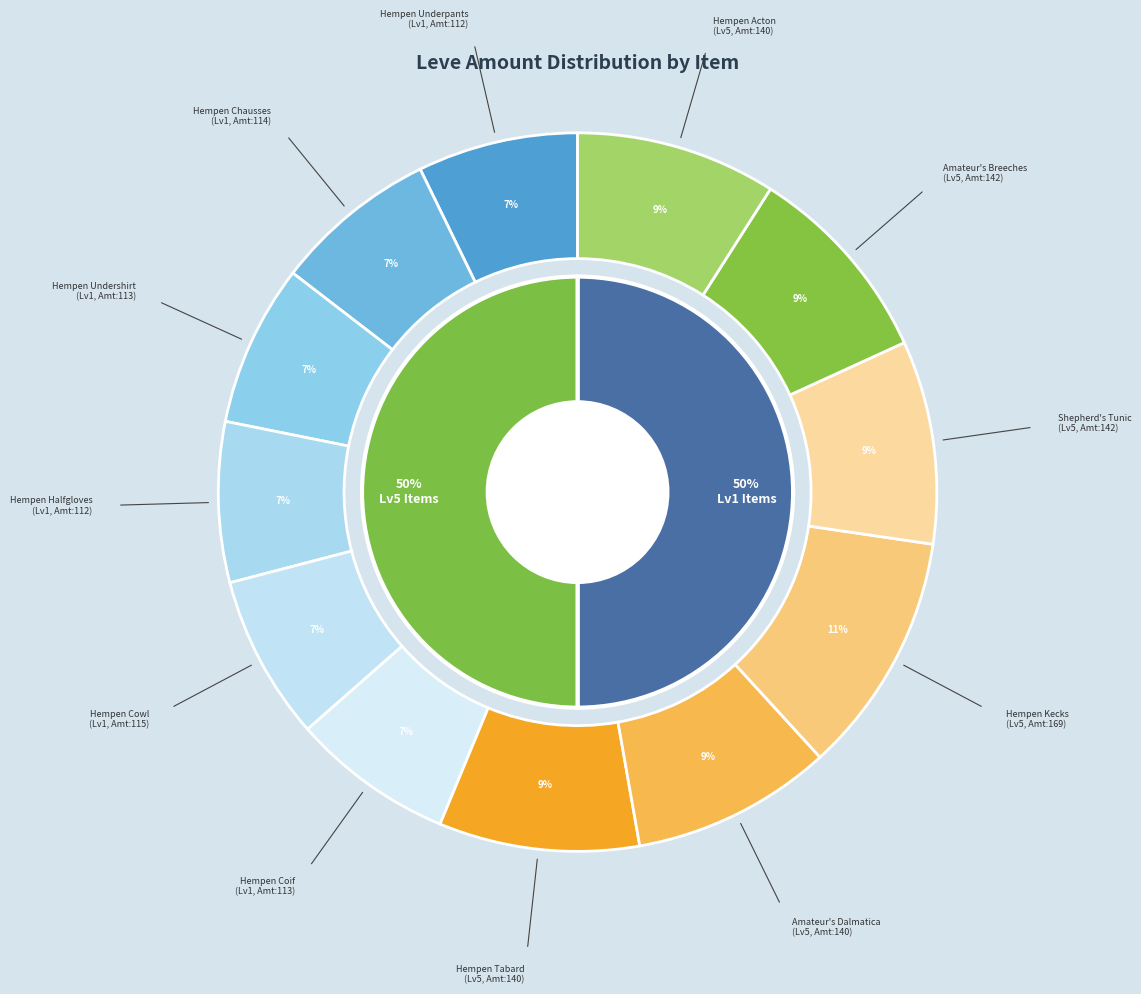

To the nearest percent, what is the average slice percentage?

8%